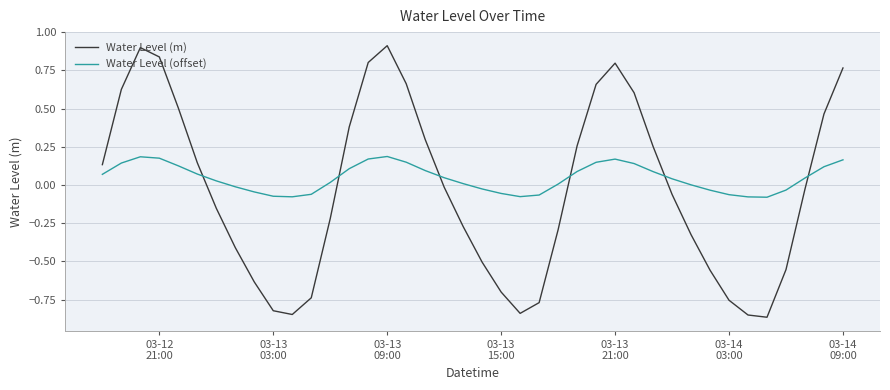

List the series in order of their peak value, highest first.

Water Level (m), Water Level (offset)